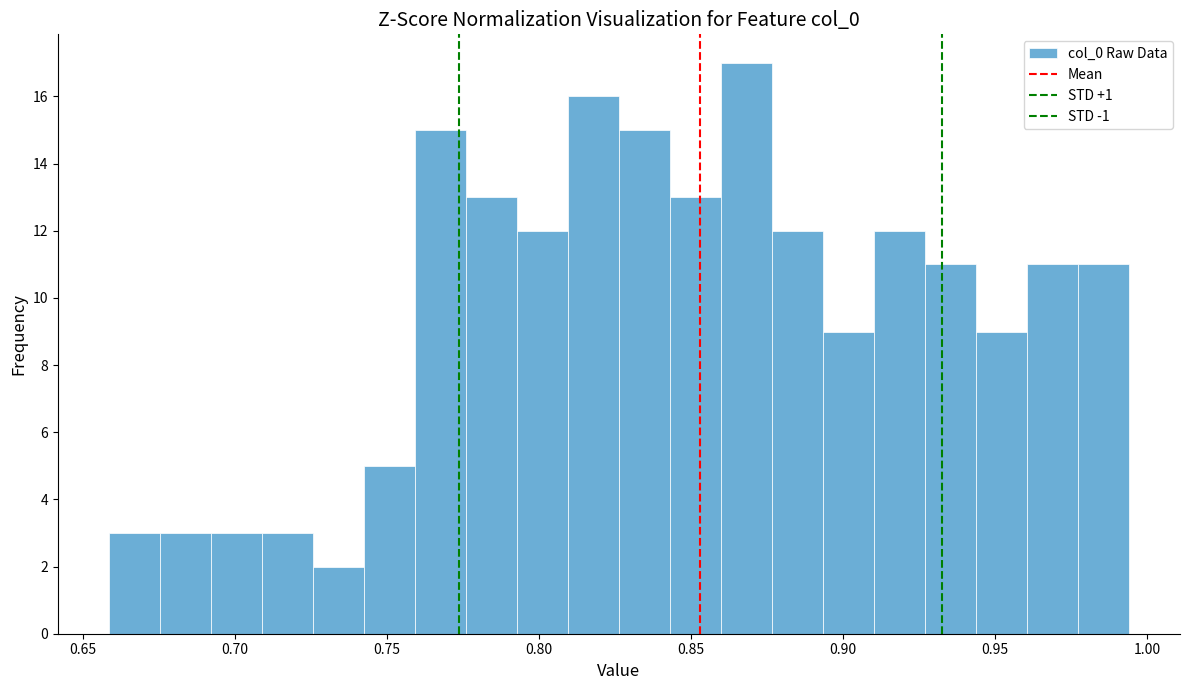

Read against the x-axis, roughly where is the centre of the tallest bar?

0.870